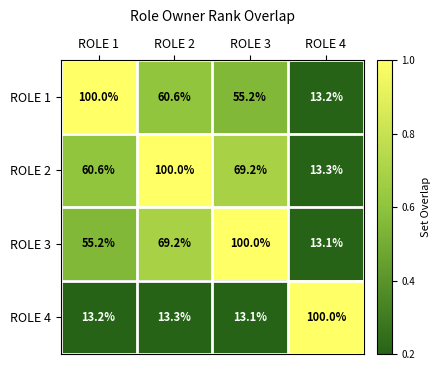

What is the difference between the ROLE 3 values at ROLE 2 and ROLE 3?

30.8